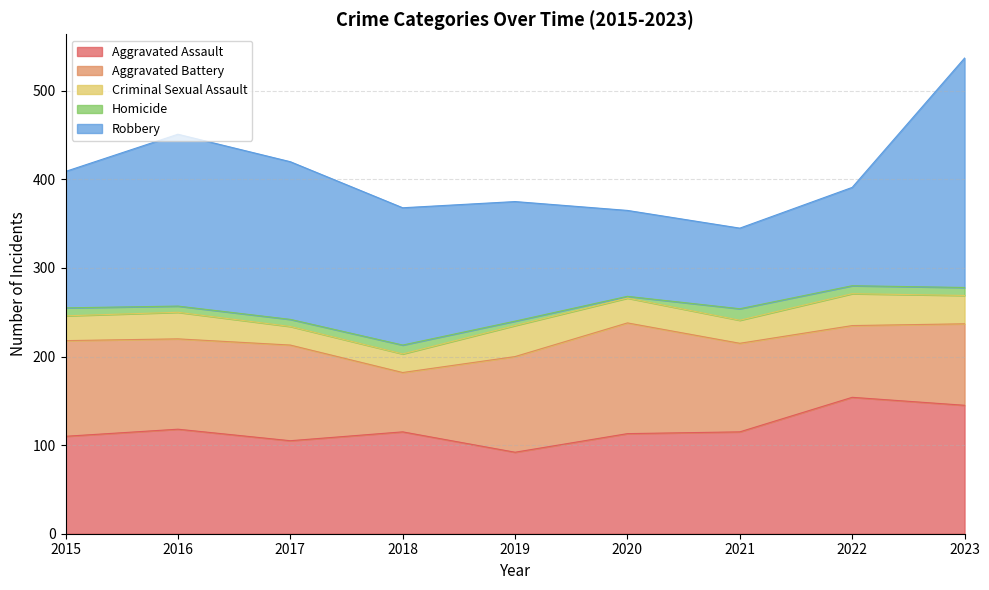

What are all the series names shown in the legend?

Aggravated Assault, Aggravated Battery, Criminal Sexual Assault, Homicide, Robbery